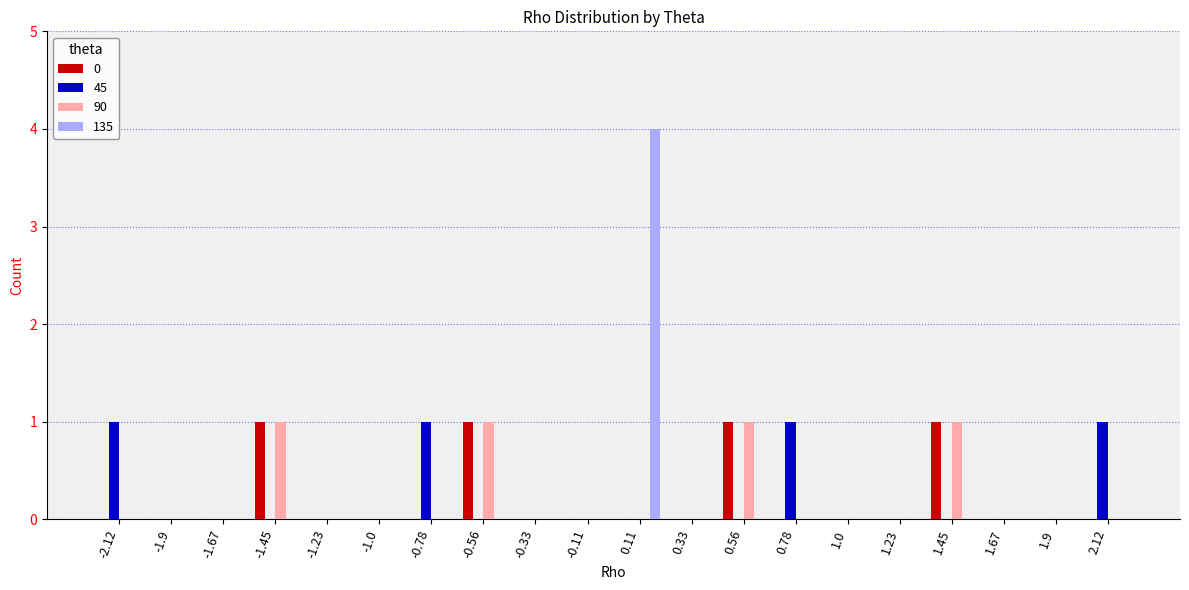

What is the greatest value displayed?

4